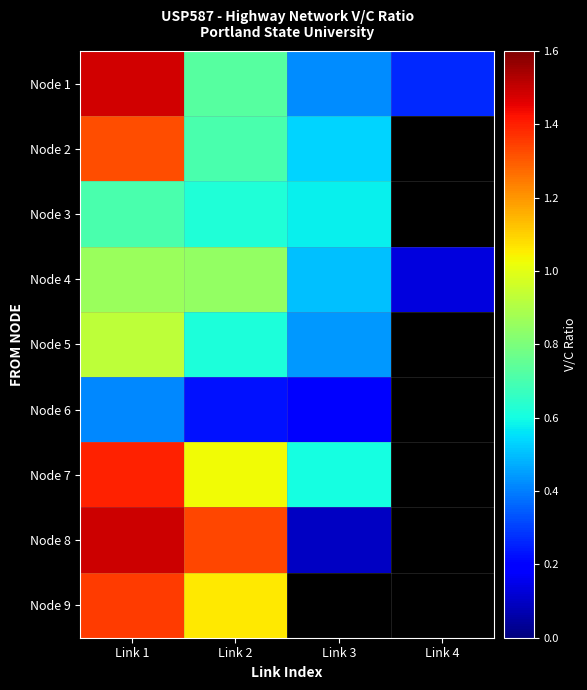

Which series changed the most between Link 1 and Link 3?

Node 8